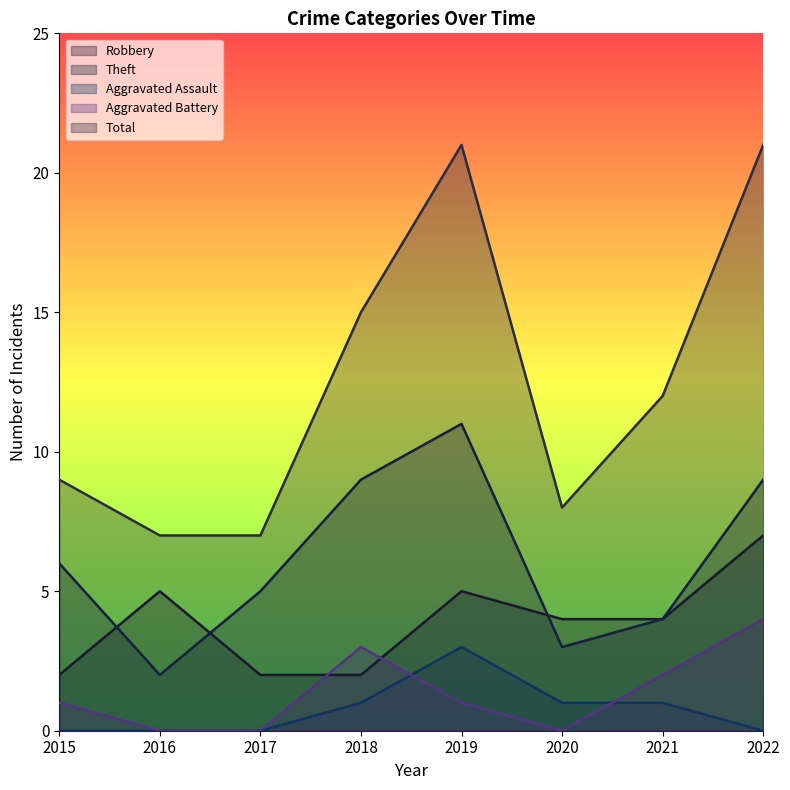

The value of Aggravated Assault at 2022 is 0. True or false?

True